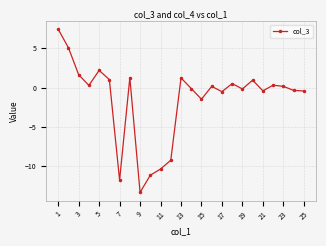

How many series are shown in this chart?

1